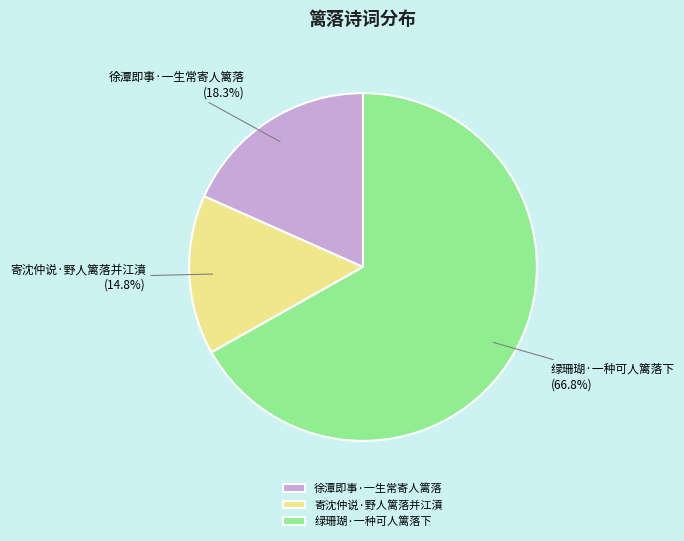

Between 徐潭即事·一生常寄人篱落 and 寄沈仲说·野人篱落并江濆, which is larger?

徐潭即事·一生常寄人篱落